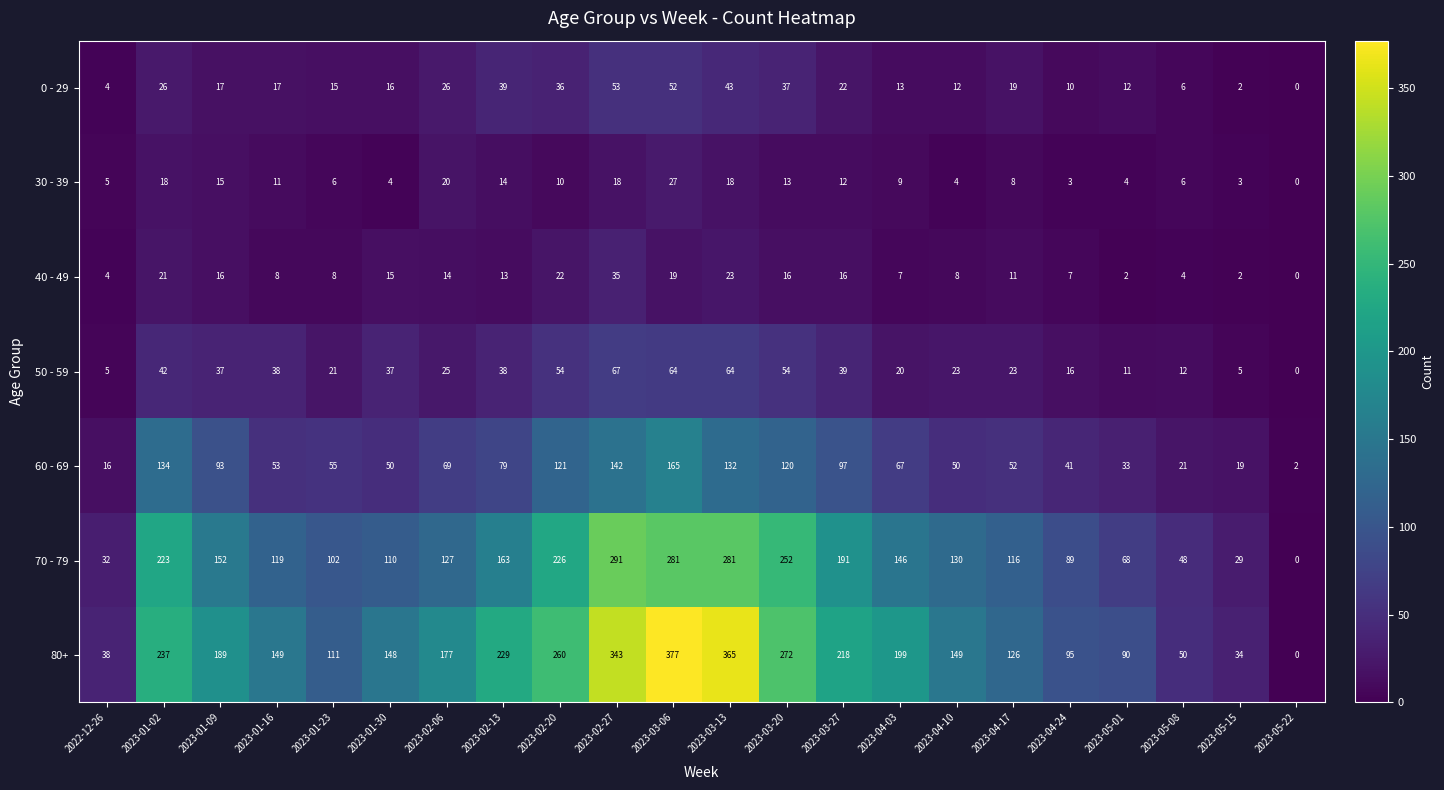

Between 2023-01-23 and 2023-05-01, which series saw the biggest shift?

70 - 79